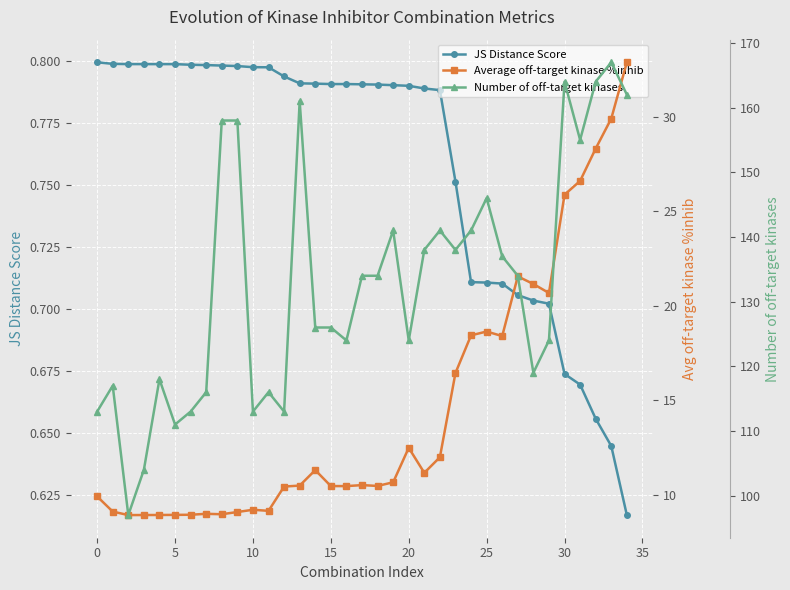

What is the maximum value shown in the chart?

167.0